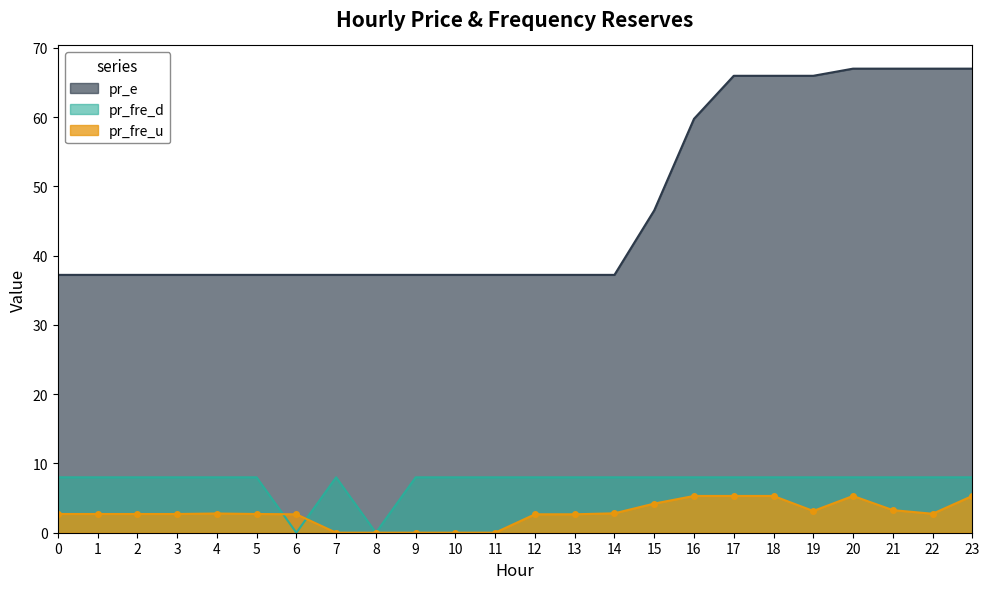

Which category has the highest value in the pr_fre_u series?

16